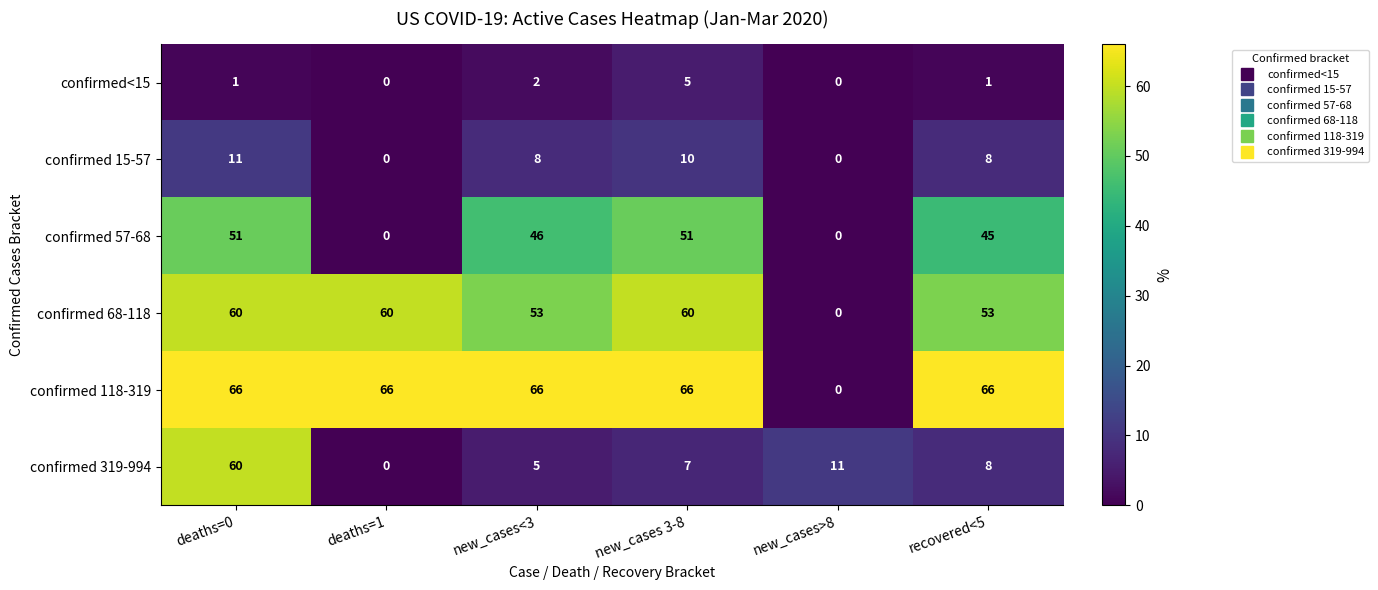

What is the total value across all series at deaths=1?

126